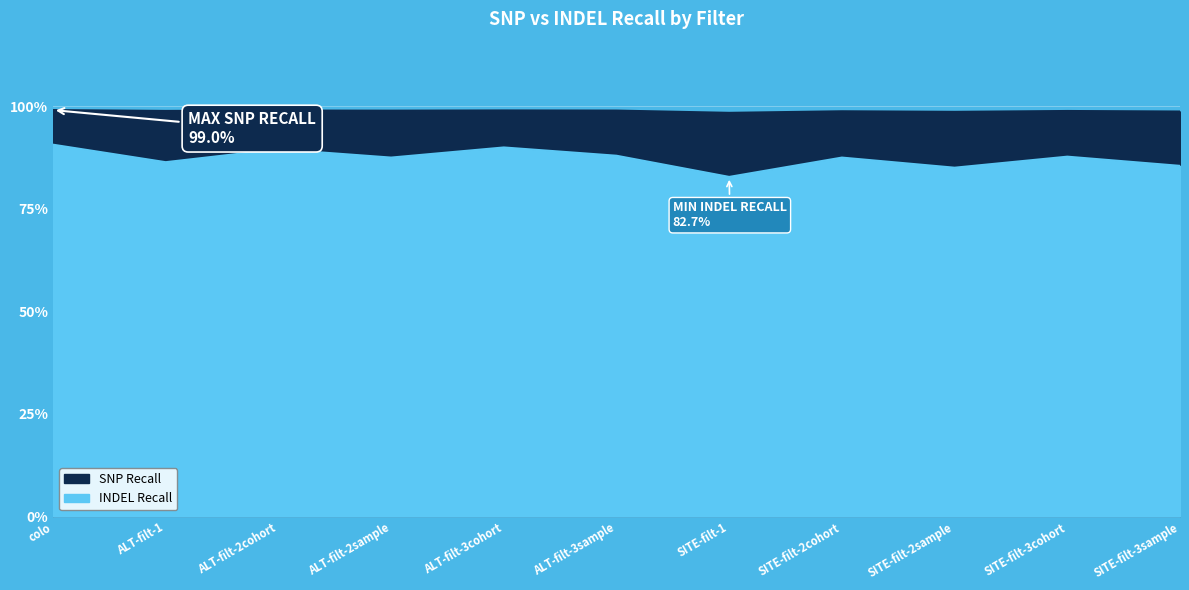

How many lines are shown in the chart?

2